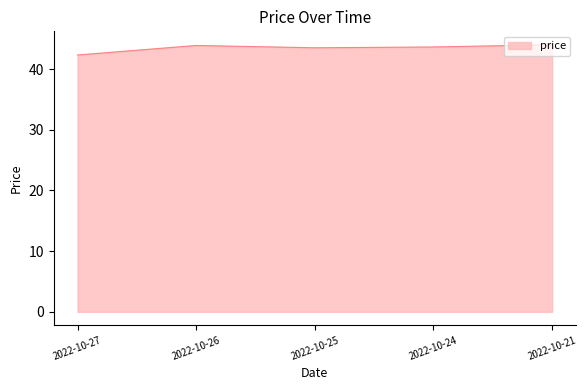

At which label does the data first exceed 43?

2022-10-26